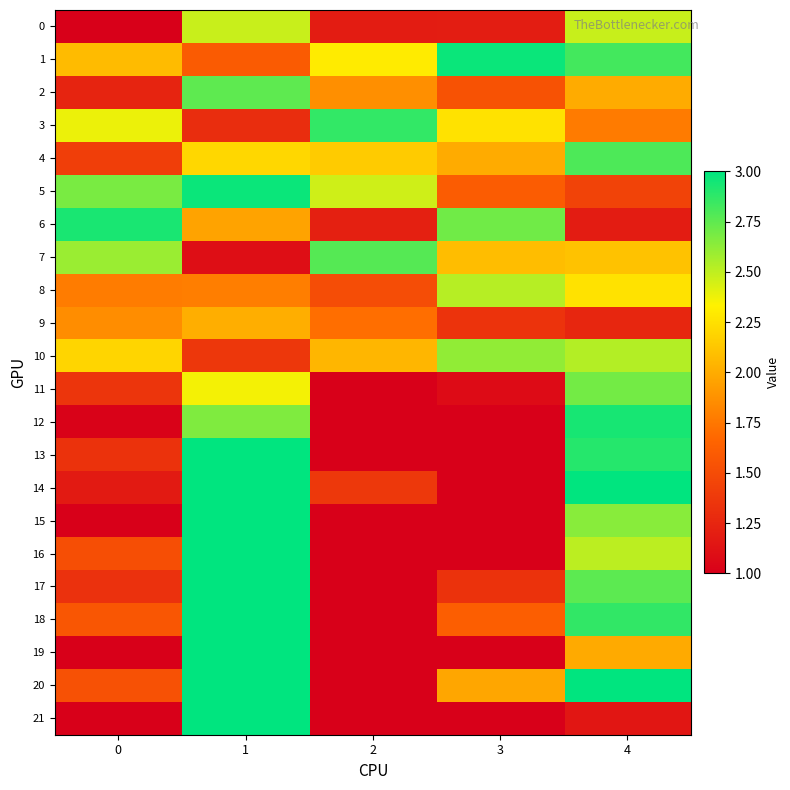

Reading left to right, transcribe all the data shown in this chart.

0: 0=1.0	1=2.5	2=1.2	3=1.2	4=2.5
1: 0=2.1	1=1.6	2=2.3	3=3.0	4=2.8
2: 0=1.2	1=2.8	2=1.9	3=1.5	4=2.0
3: 0=2.4	1=1.3	2=2.9	3=2.3	4=1.8
4: 0=1.4	1=2.2	2=2.1	3=2.0	4=2.8
5: 0=2.7	1=3.0	2=2.5	3=1.6	4=1.4
6: 0=2.9	1=2.0	2=1.2	3=2.7	4=1.2
7: 0=2.6	1=1.1	2=2.8	3=2.1	4=2.1
8: 0=1.8	1=1.8	2=1.5	3=2.5	4=2.3
9: 0=1.9	1=2.0	2=1.7	3=1.3	4=1.3
10: 0=2.2	1=1.4	2=2.0	3=2.6	4=2.5
11: 0=1.4	1=2.4	2=1.0	3=1.1	4=2.7
12: 0=1.0	1=2.7	2=1.0	3=1.0	4=2.9
13: 0=1.3	1=3.0	2=1.0	3=1.0	4=2.9
14: 0=1.2	1=3.0	2=1.4	3=1.0	4=3.0
15: 0=1.0	1=3.0	2=1.0	3=1.0	4=2.6
16: 0=1.5	1=3.0	2=1.0	3=1.0	4=2.5
17: 0=1.3	1=3.0	2=1.0	3=1.3	4=2.8
18: 0=1.6	1=3.0	2=1.0	3=1.6	4=2.9
19: 0=1.0	1=3.0	2=1.0	3=1.0	4=2.0
20: 0=1.5	1=3.0	2=1.0	3=2.0	4=3.0
21: 0=1.0	1=3.0	2=1.0	3=1.0	4=1.1